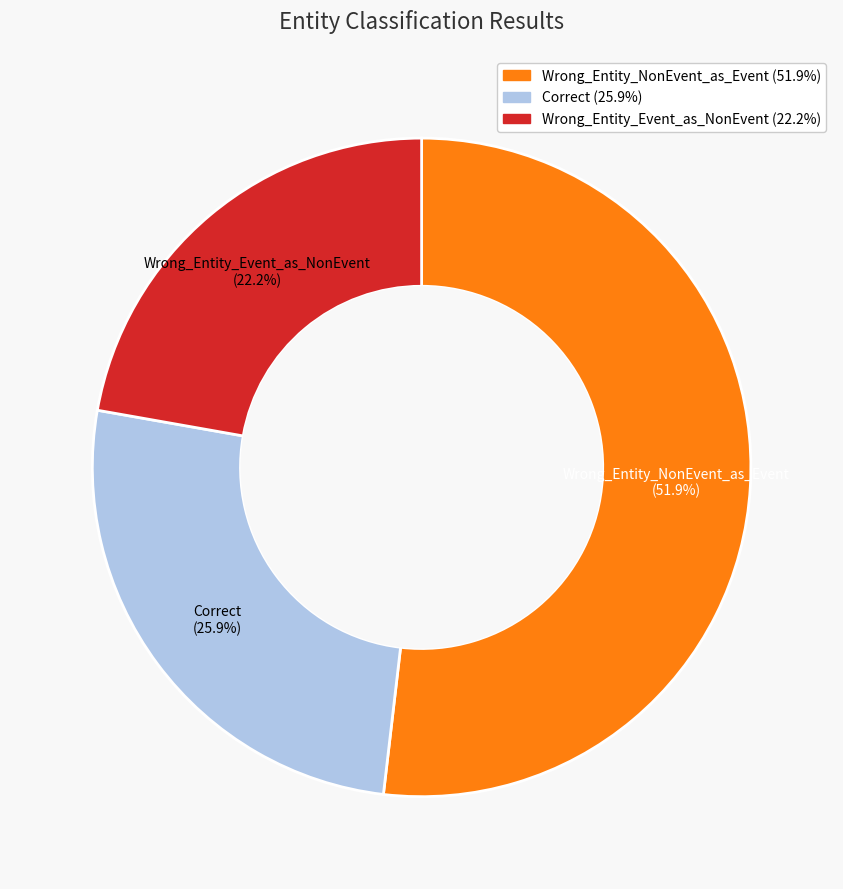

True or false: Wrong_Entity_Event_as_NonEvent accounts for 16% of the total.

False